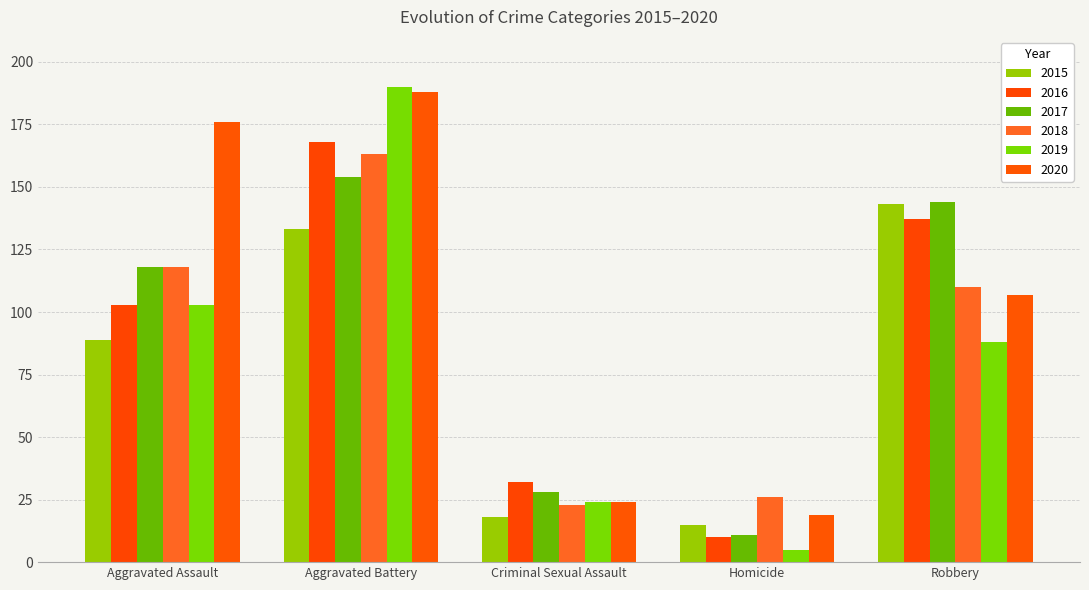

What is the spread (max minus min) of values at Criminal Sexual Assault?

14